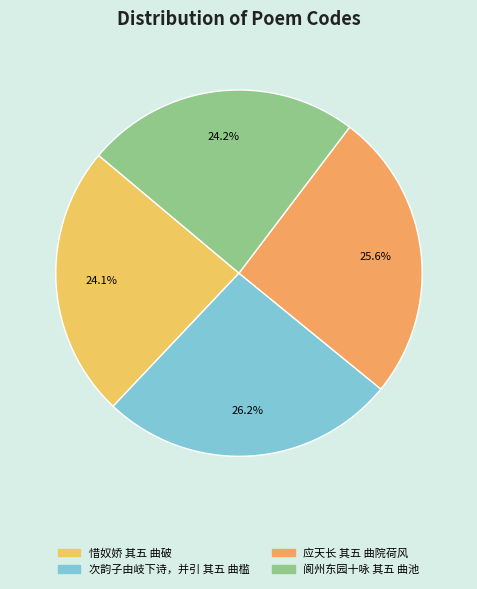

Count the number of slices in the pie.

4